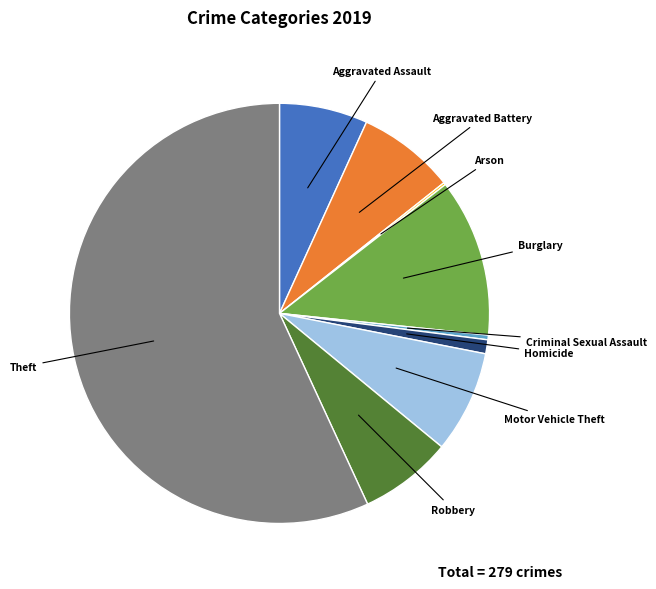

Approximately how many times larger is the value at Motor Vehicle Theft compared to Homicide?

7.3